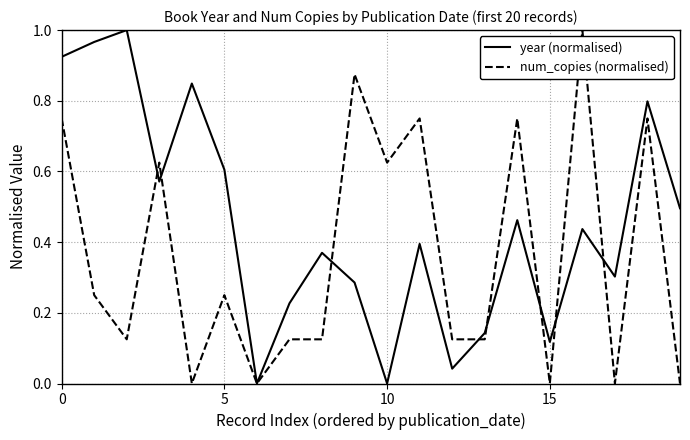

Rank the series by their average value, from highest to lowest.

year (normalised), num_copies (normalised)